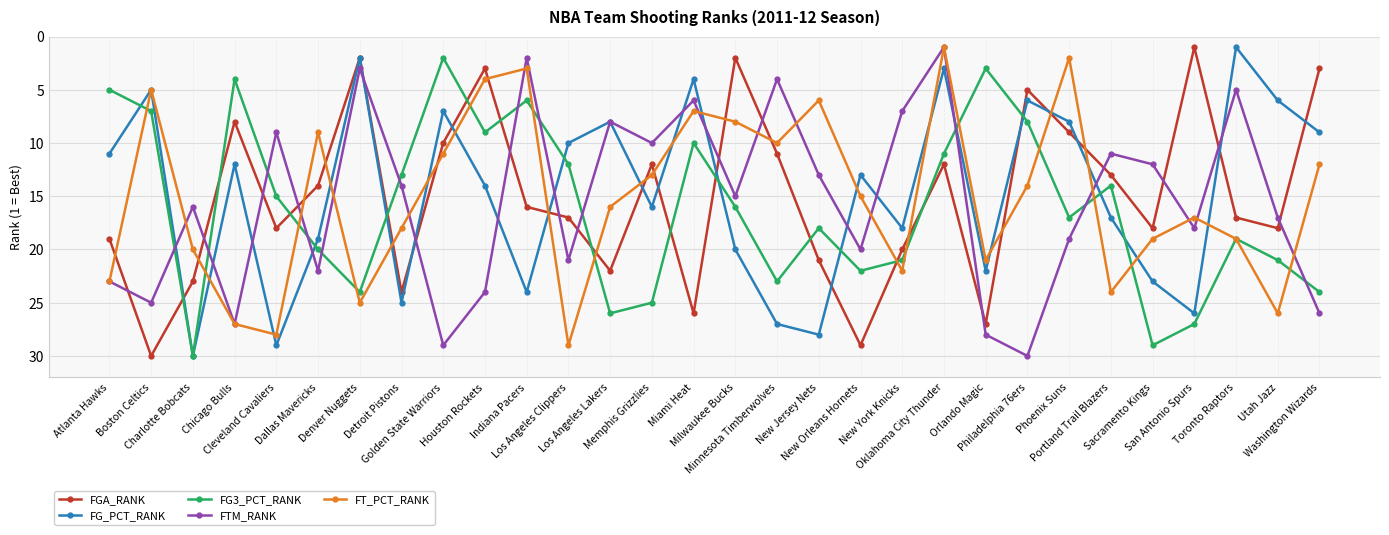

What is the label of the 2nd point from the right?

Utah Jazz